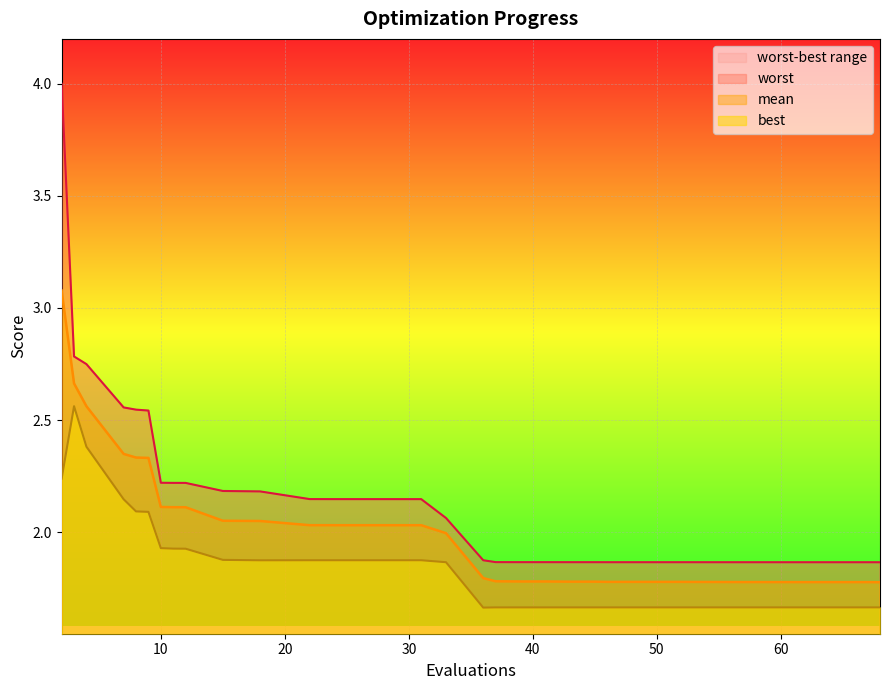

True or false: mean and best cross at least once.

False